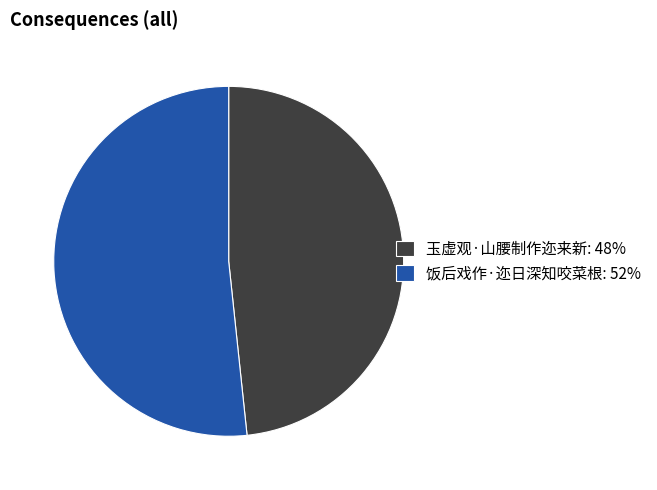

How many slices are in this pie chart?

2